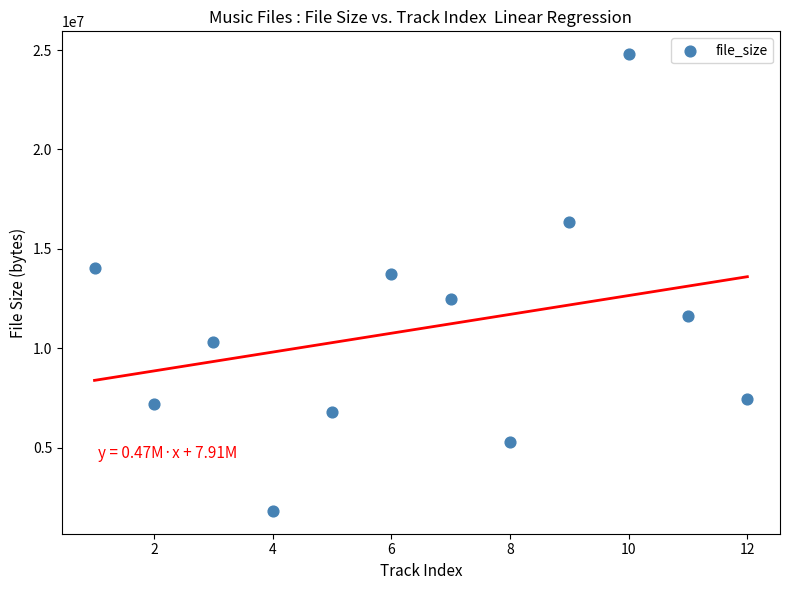

What is the average Y value?

10989592